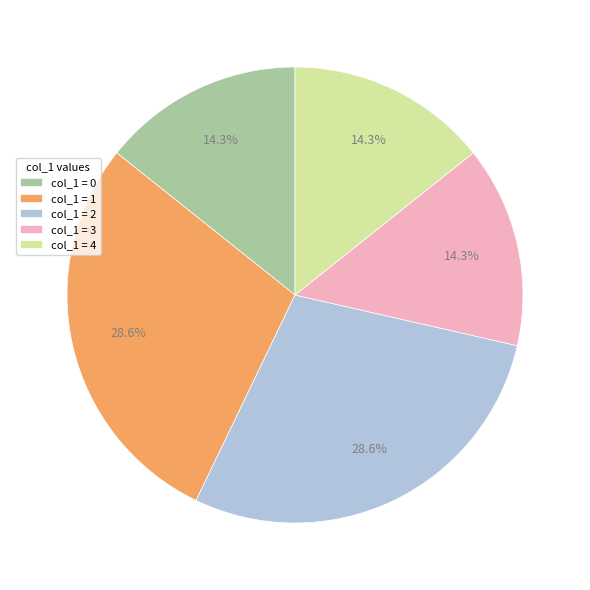

How many segments does this pie chart have?

5